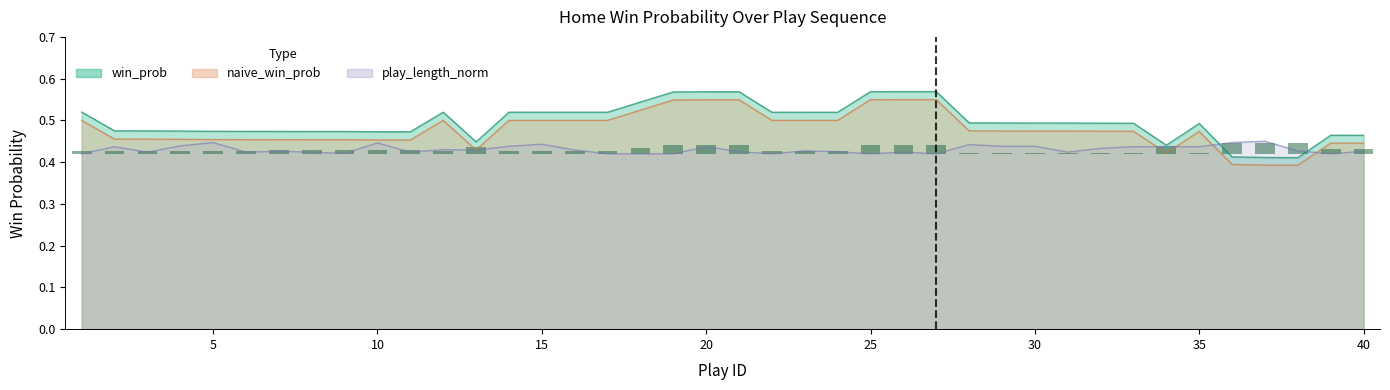

Which series has the largest total across all categories?

win_prob